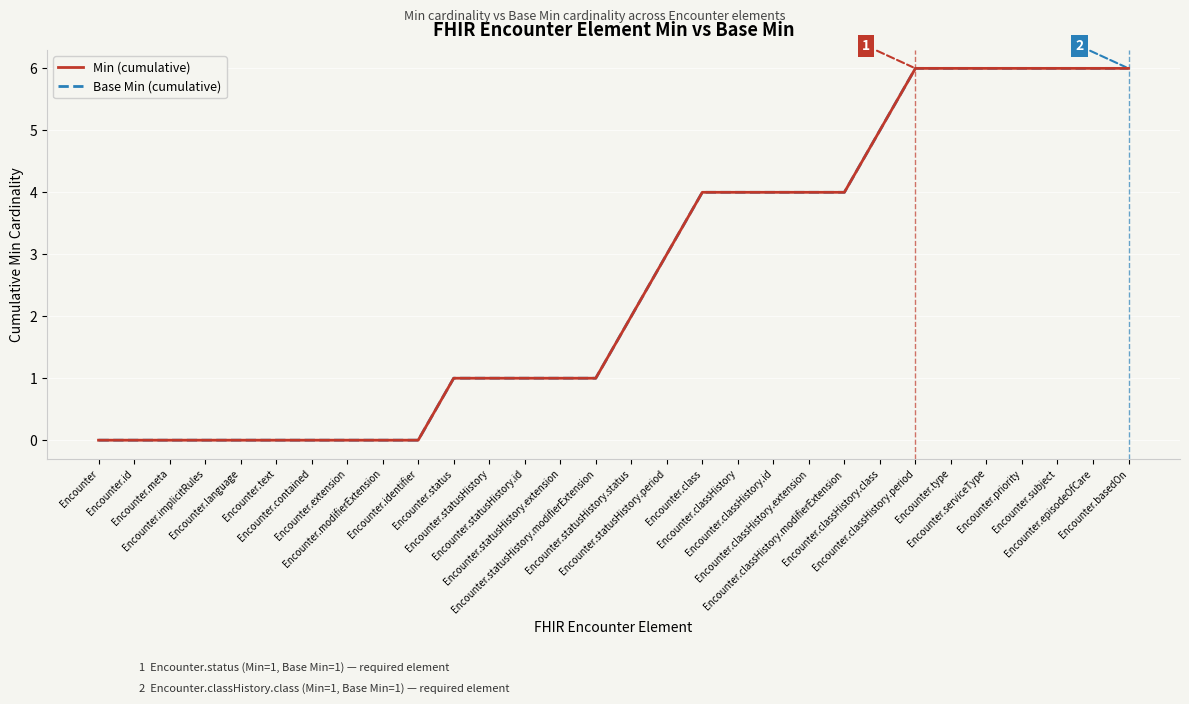

How many values in the Min (cumulative) series exceed 2?

14